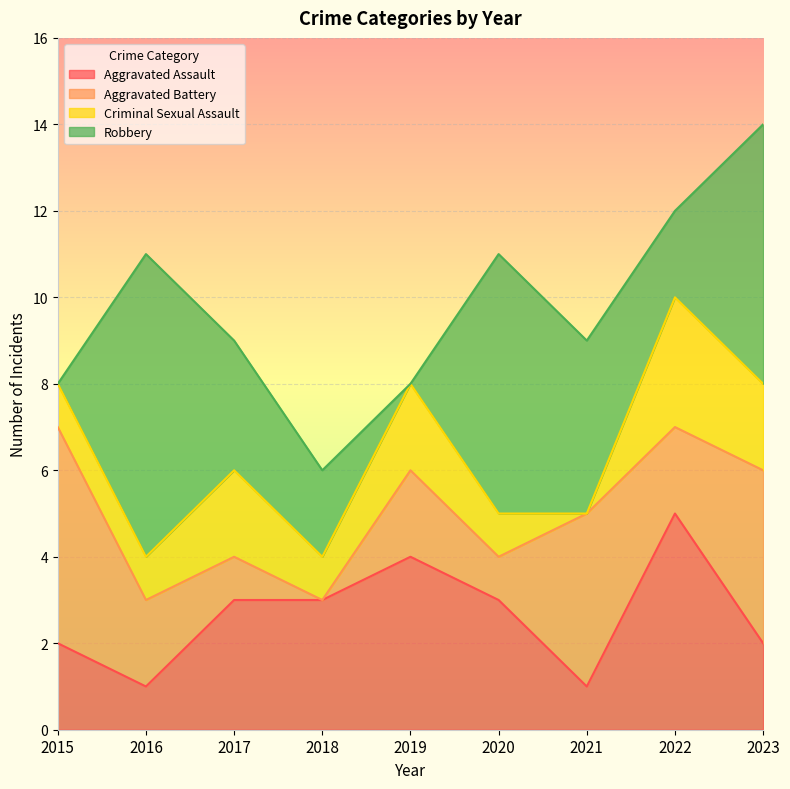

Rank the series by their average value, from highest to lowest.

Robbery, Aggravated Assault, Aggravated Battery, Criminal Sexual Assault